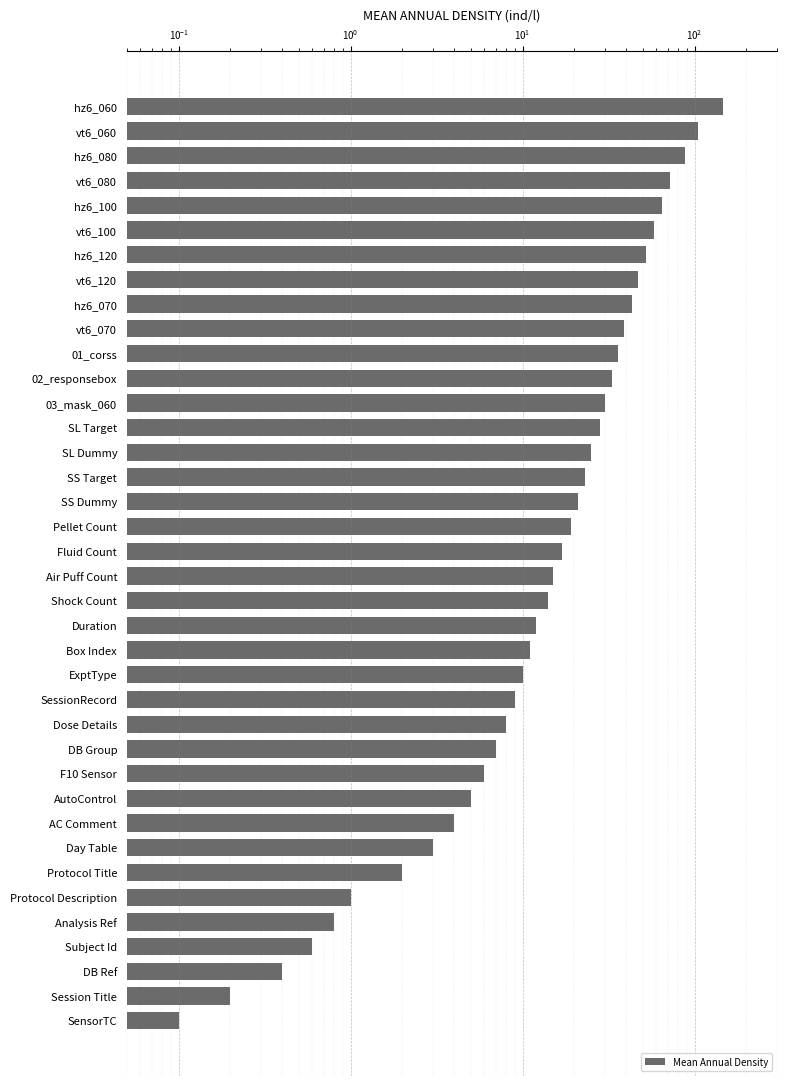

What is the average value?

27.8